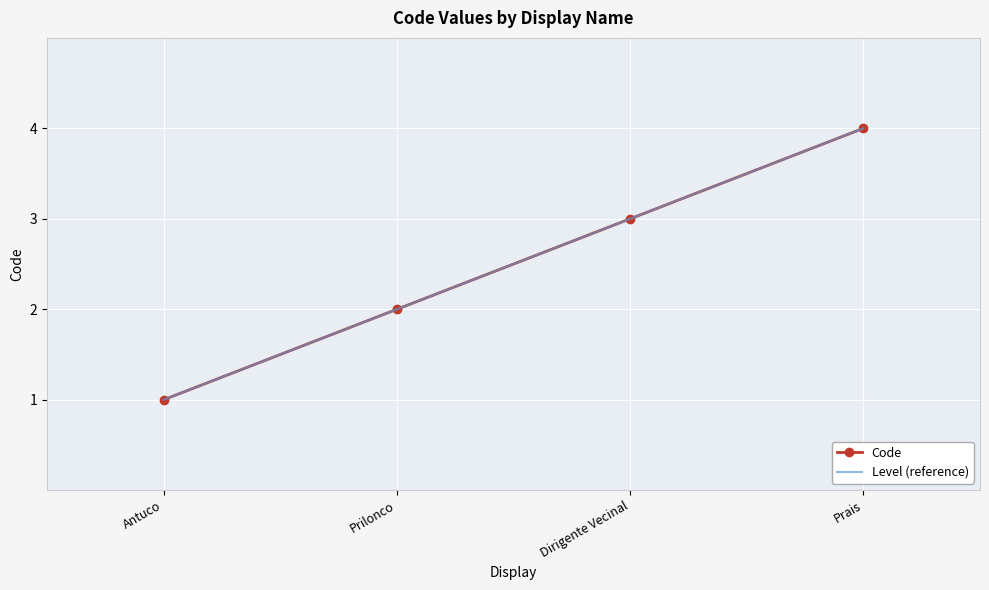

Which label corresponds to the smallest value in the chart?

Antuco